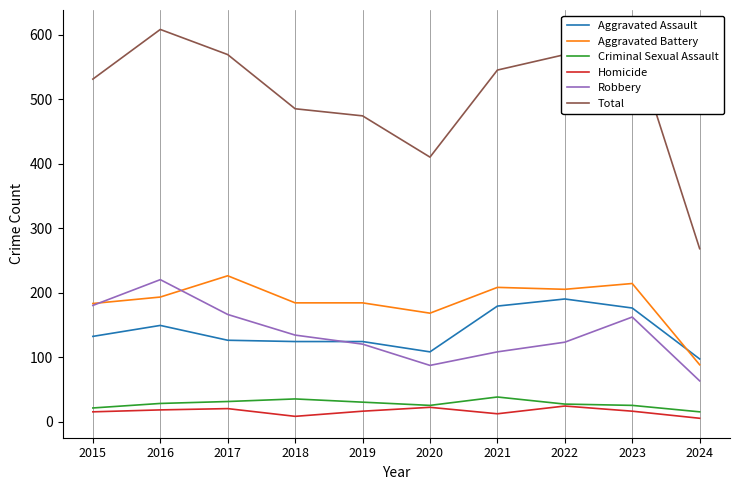

Which category has the highest value across all series?

2016